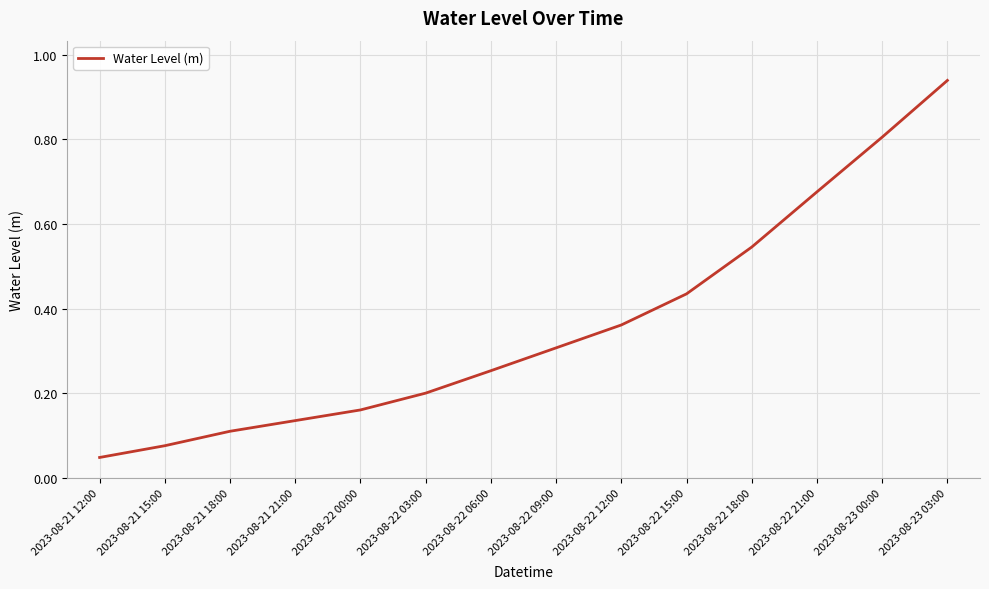

What is the sum of all values?

5.1